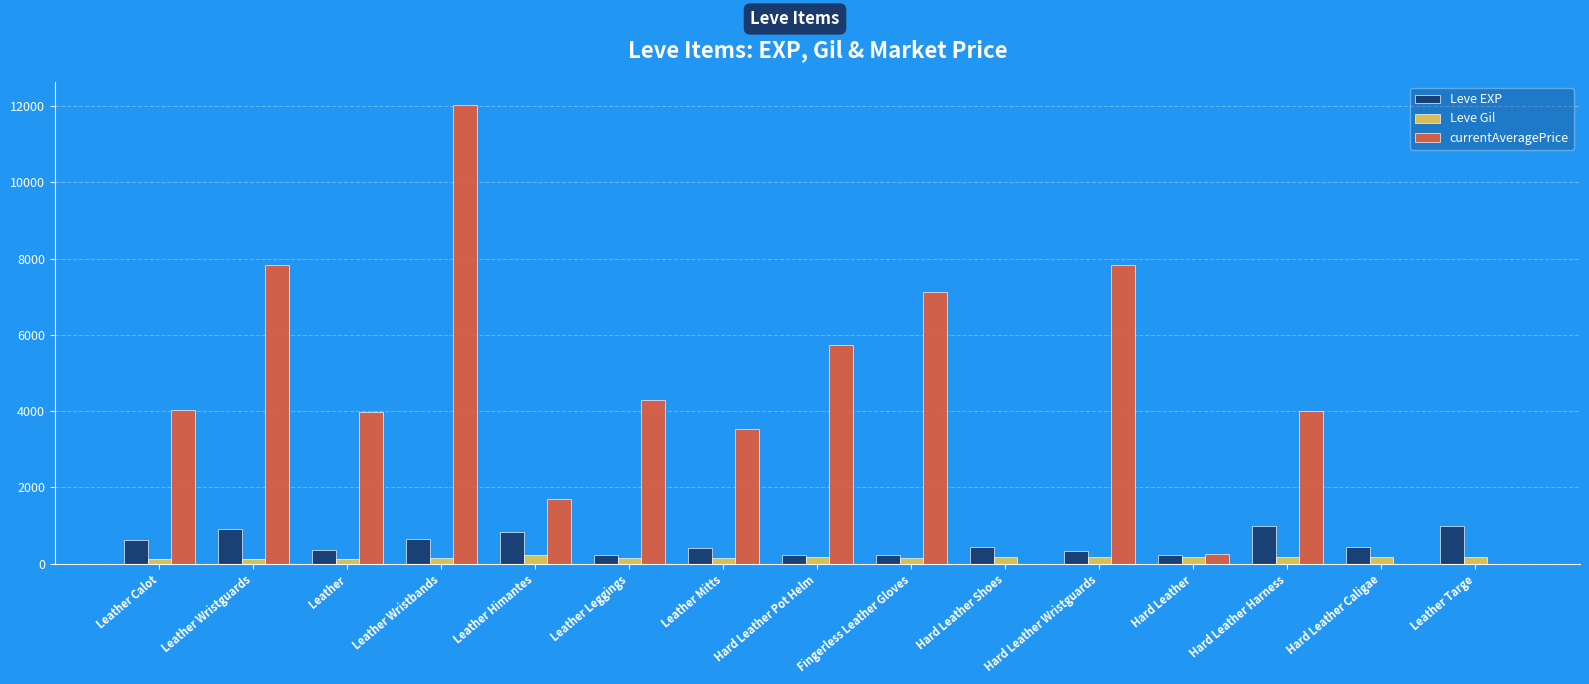

Which series has the widest spread of values?

currentAveragePrice